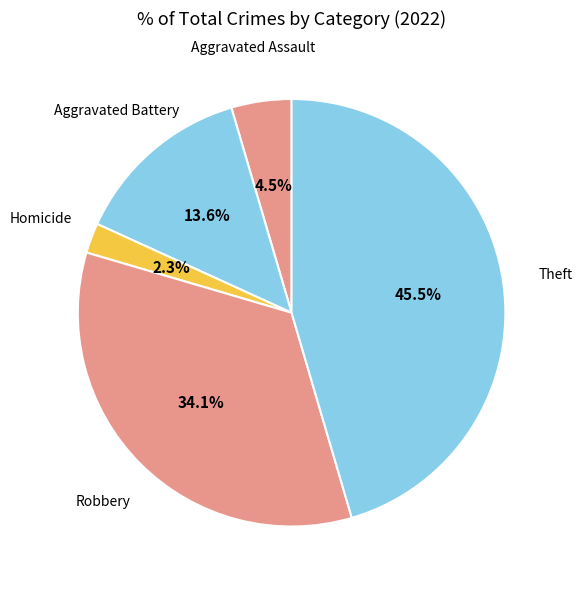

How many segments does this pie chart have?

5